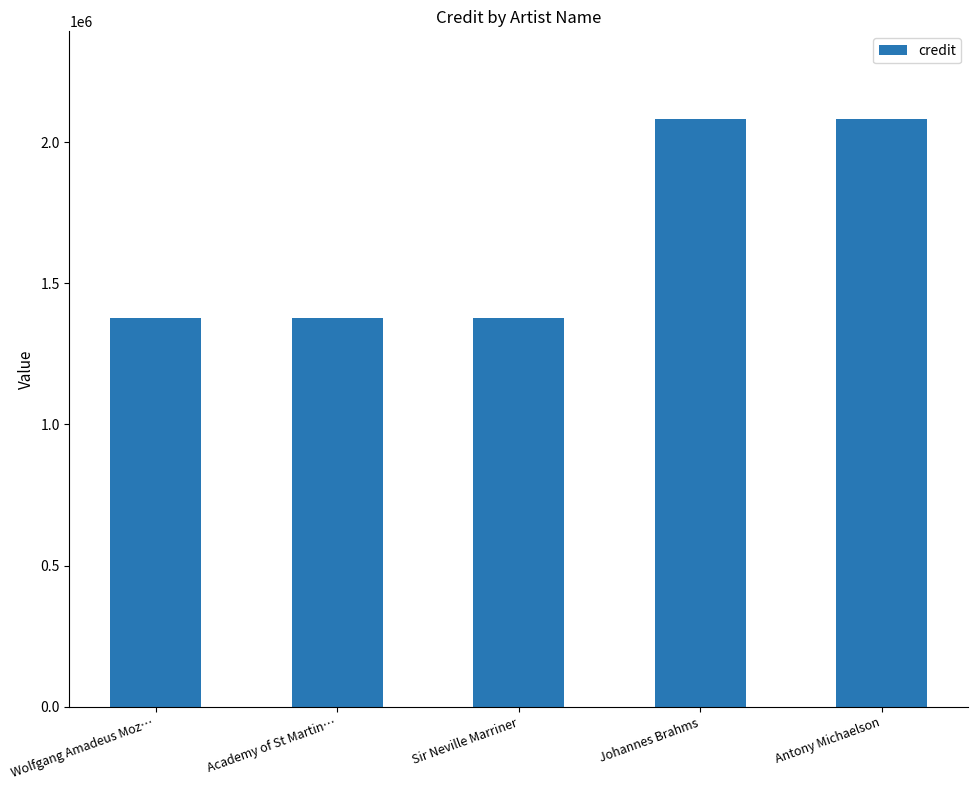

The value at Wolfgang Amadeus Moz… is 505179. True or false?

False